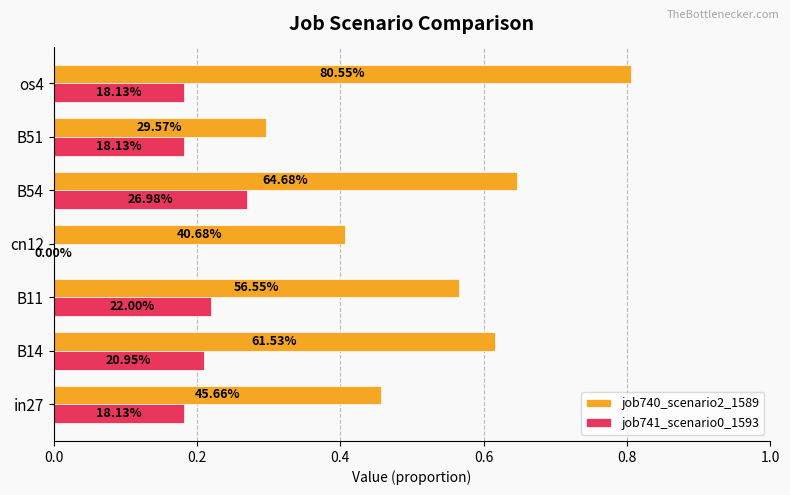

What are all the series names shown in the legend?

job740_scenario2_1589, job741_scenario0_1593